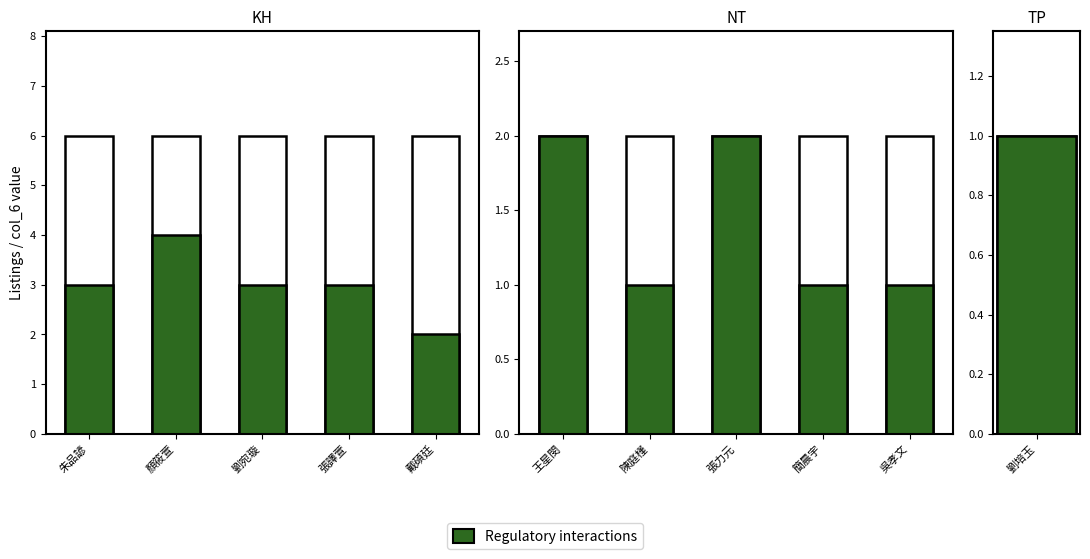

What position from the right is 張力元?

3